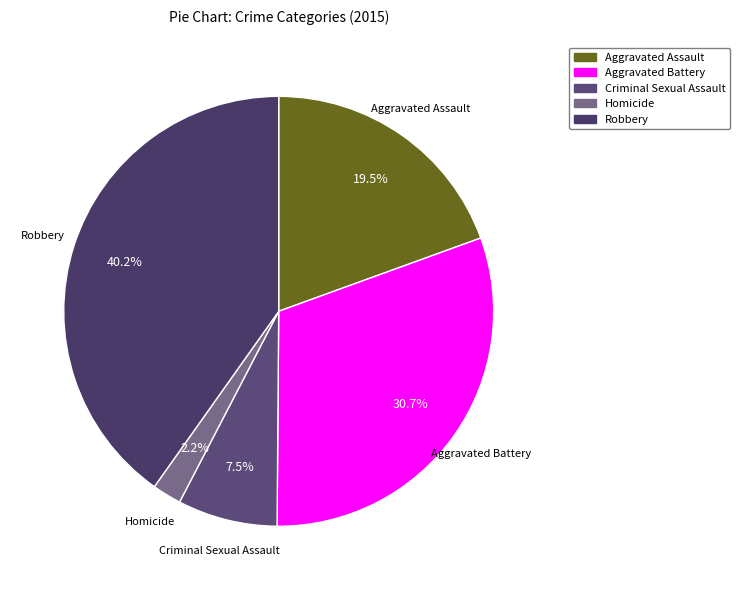

Between Criminal Sexual Assault and Aggravated Battery, which is larger?

Aggravated Battery